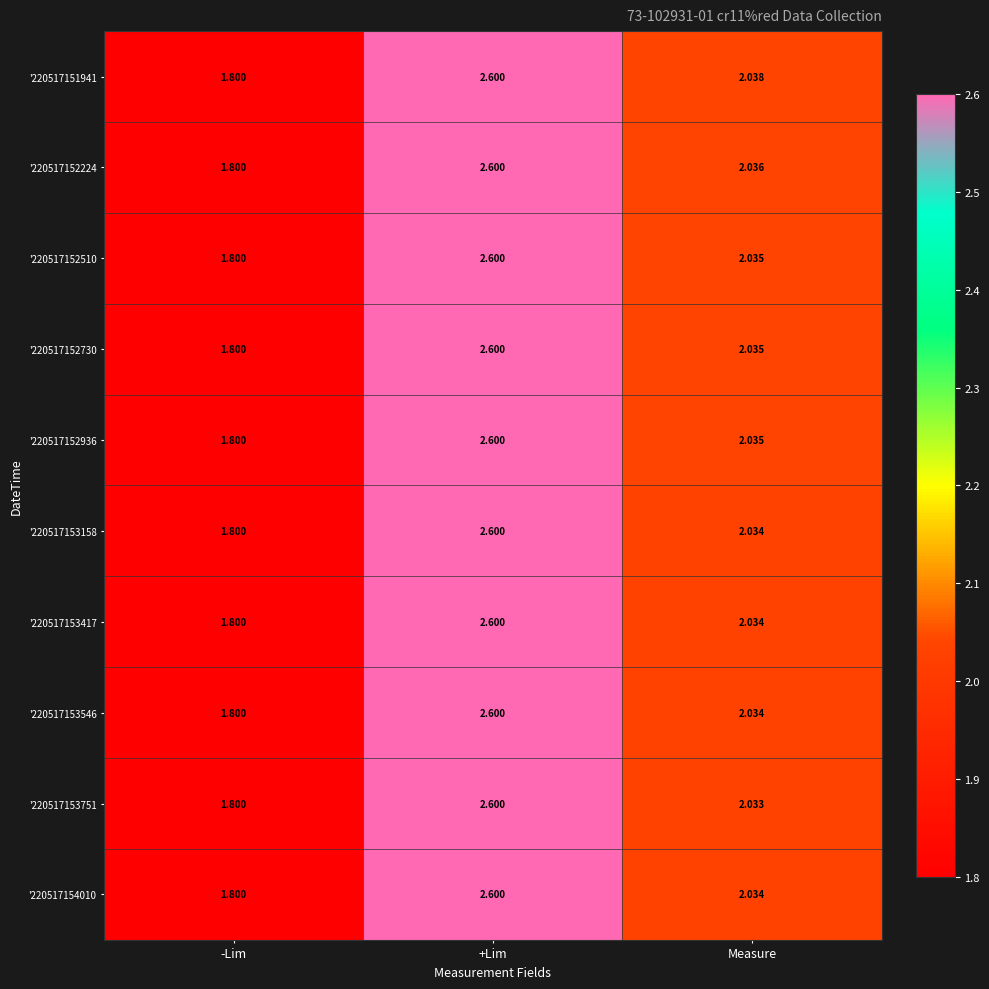

Where does the '220517152510 series first go above 2?

+Lim